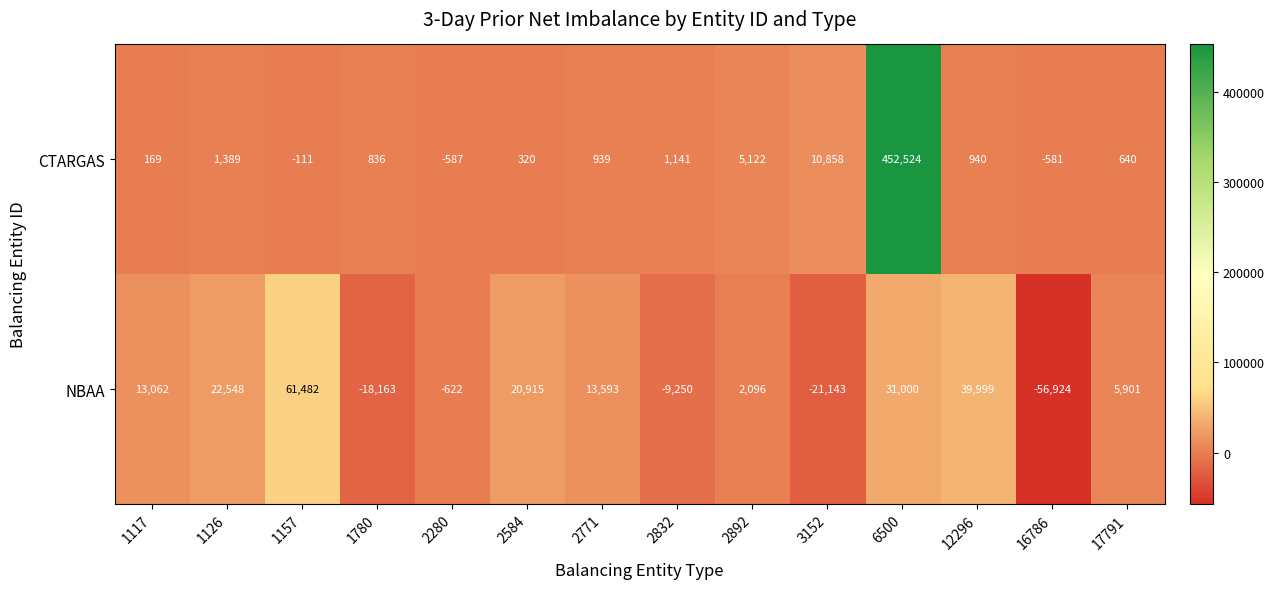

What is the minimum value shown in the chart?

-56924